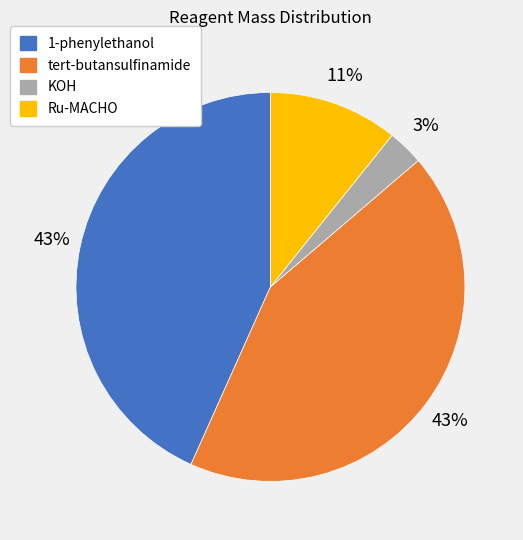

Count the number of slices in the pie.

4